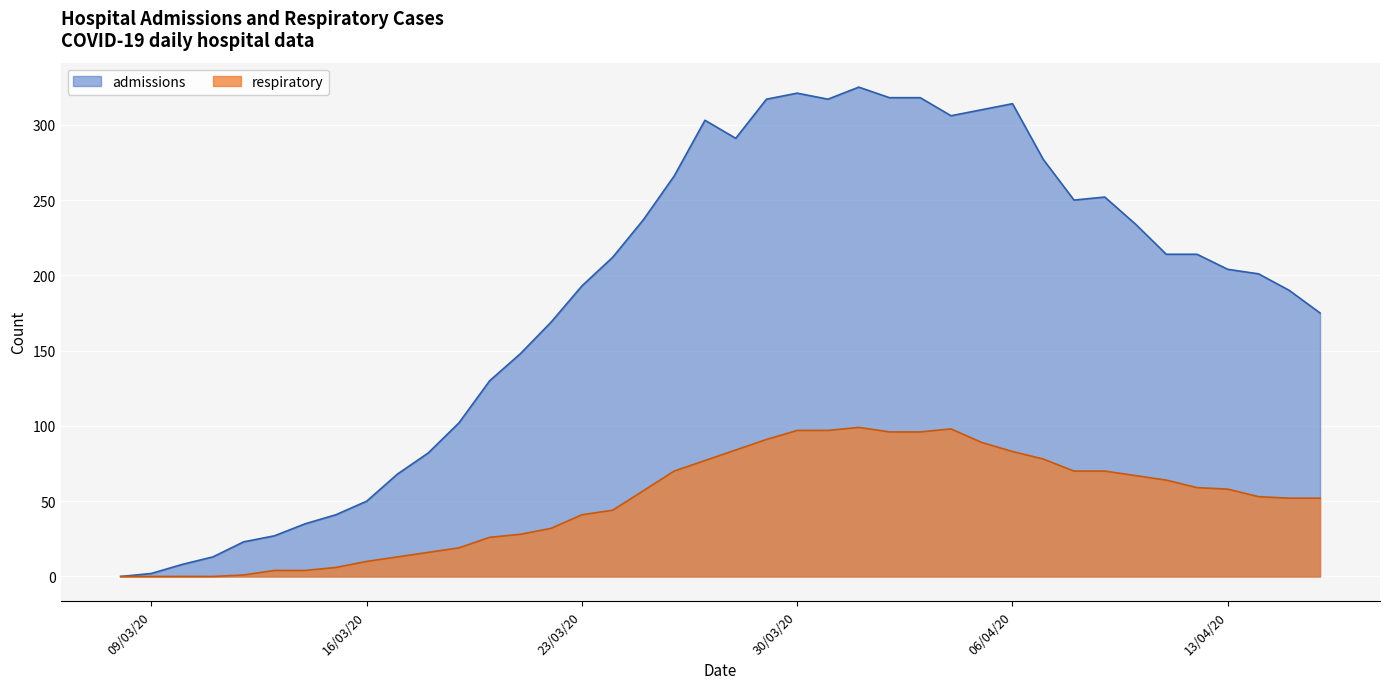

Is it true that admissions equals 178 at 06/04/20?

False